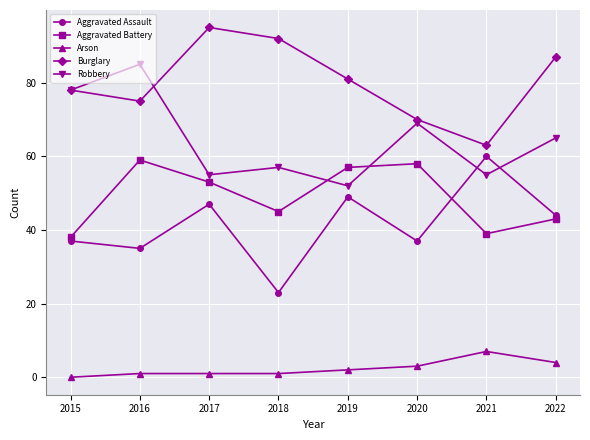

What is the sum of all Robbery values?

516